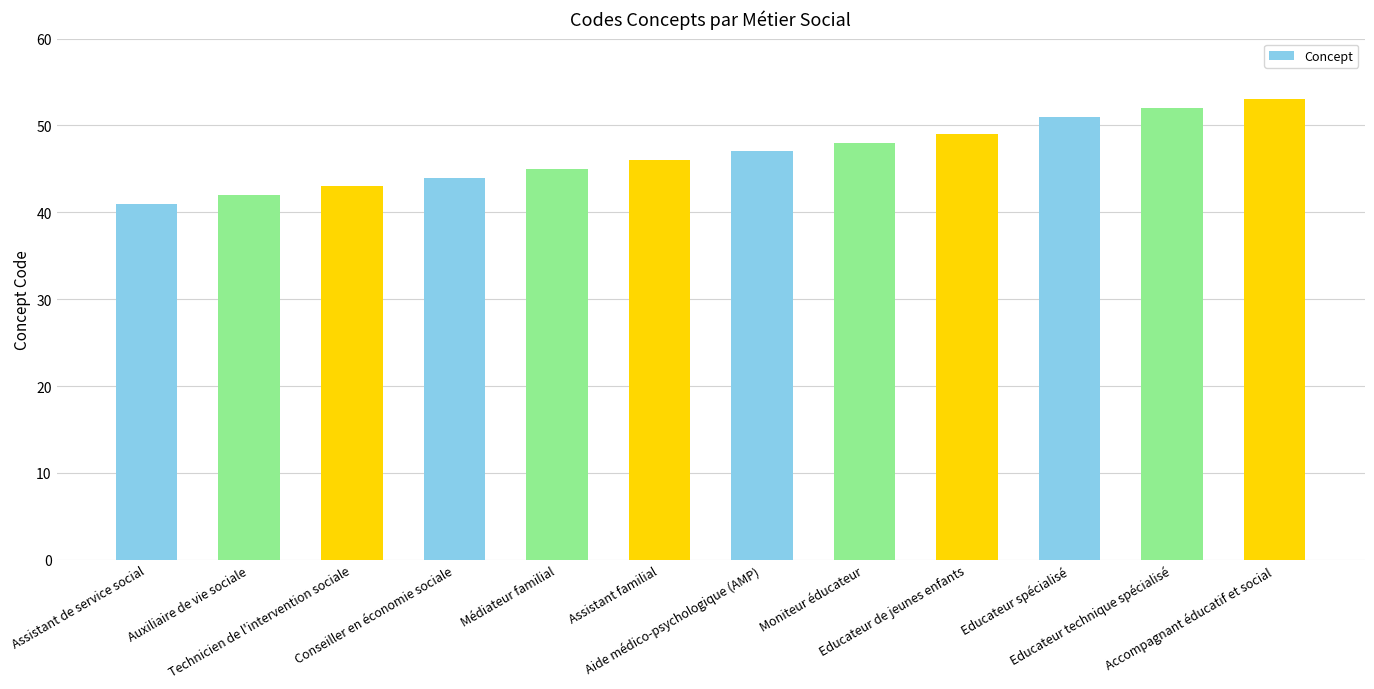

List the labels in order of value, largest first.

Accompagnant éducatif et social, Educateur technique spécialisé, Educateur spécialisé, Educateur de jeunes enfants, Moniteur éducateur, Aide médico-psychologique (AMP), Assistant familial, Médiateur familial, Conseiller en économie sociale, Technicien de l'intervention sociale, Auxiliaire de vie sociale, Assistant de service social